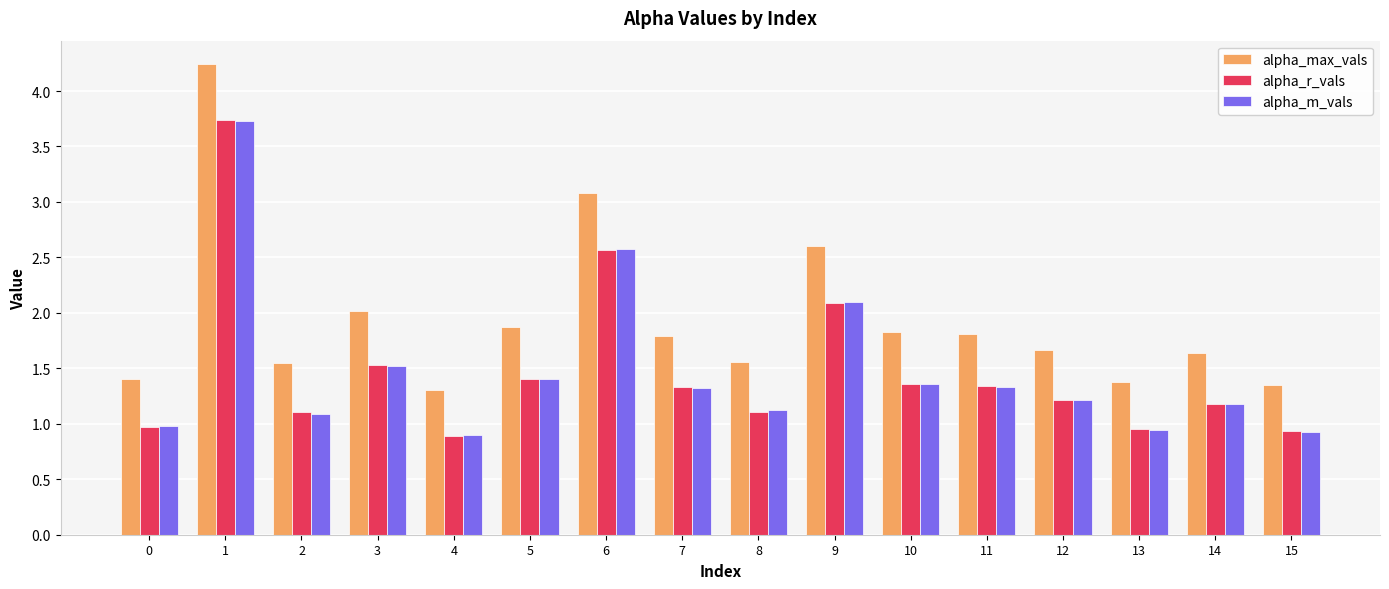

What is the total value across all series at 9?

6.8